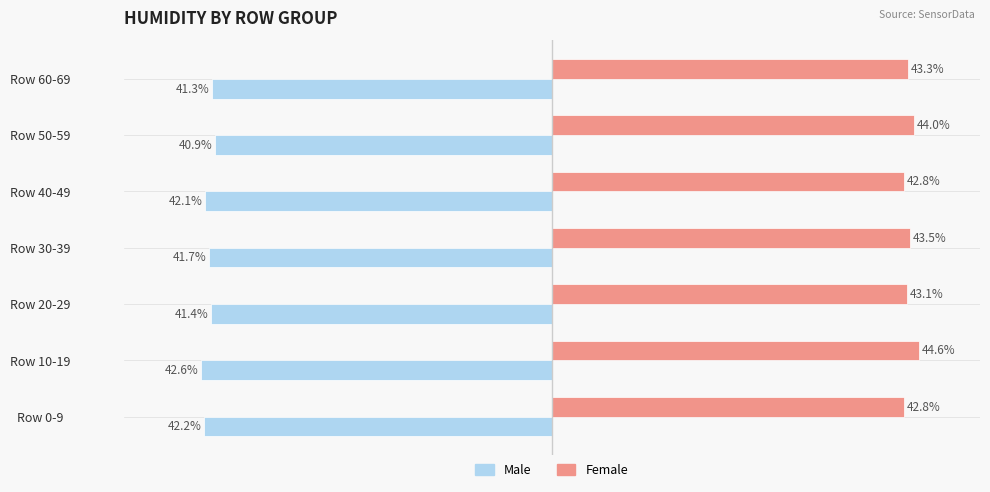

At which category is the sum across all series the highest?

Row 50-59